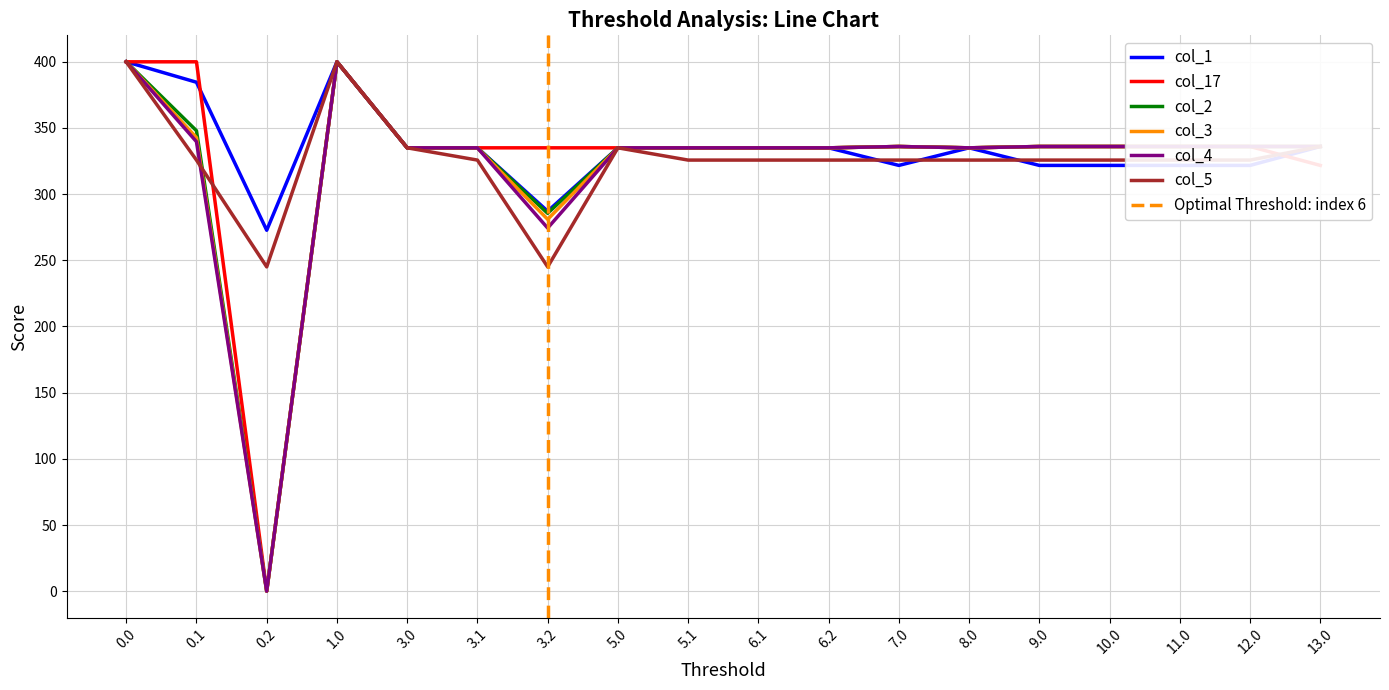

How many data points in col_1 are above 334?

11